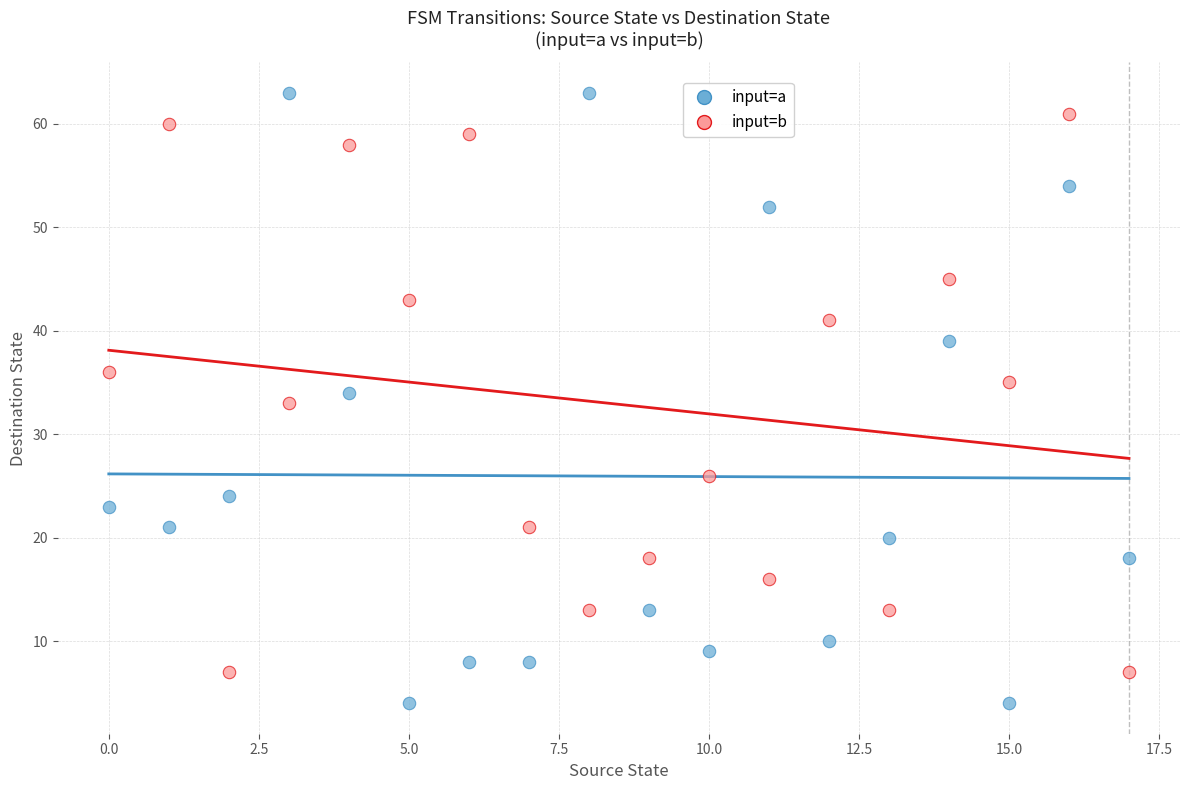

Which series contains the lowest Y value?

input=a